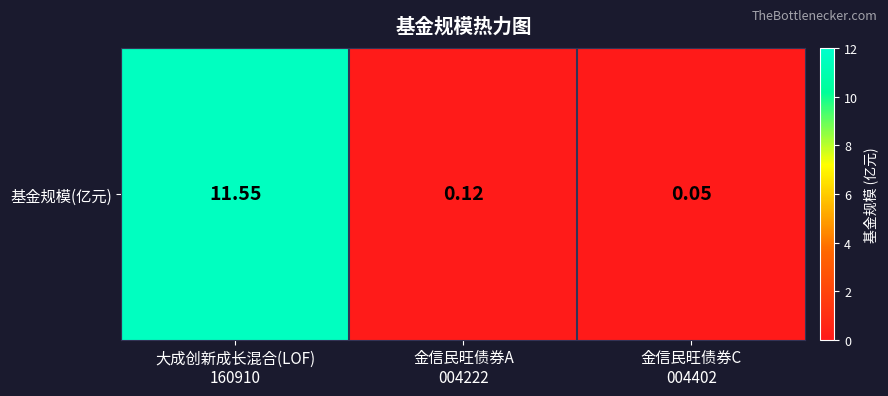

What is the smallest value displayed?

0.1